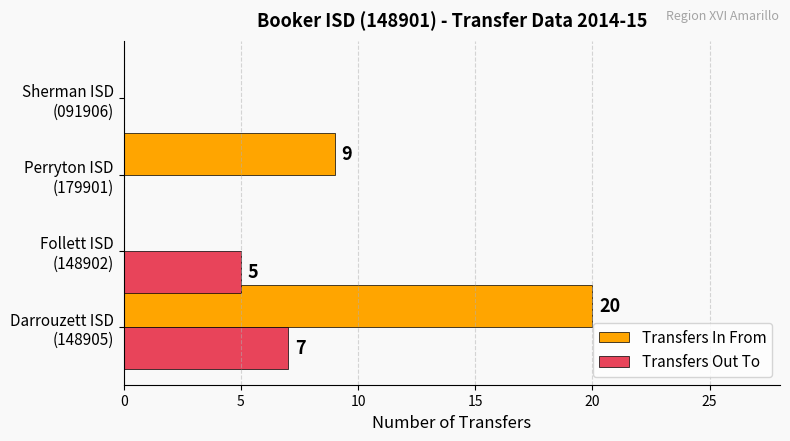

What is the sum of all Transfers Out To values?

12